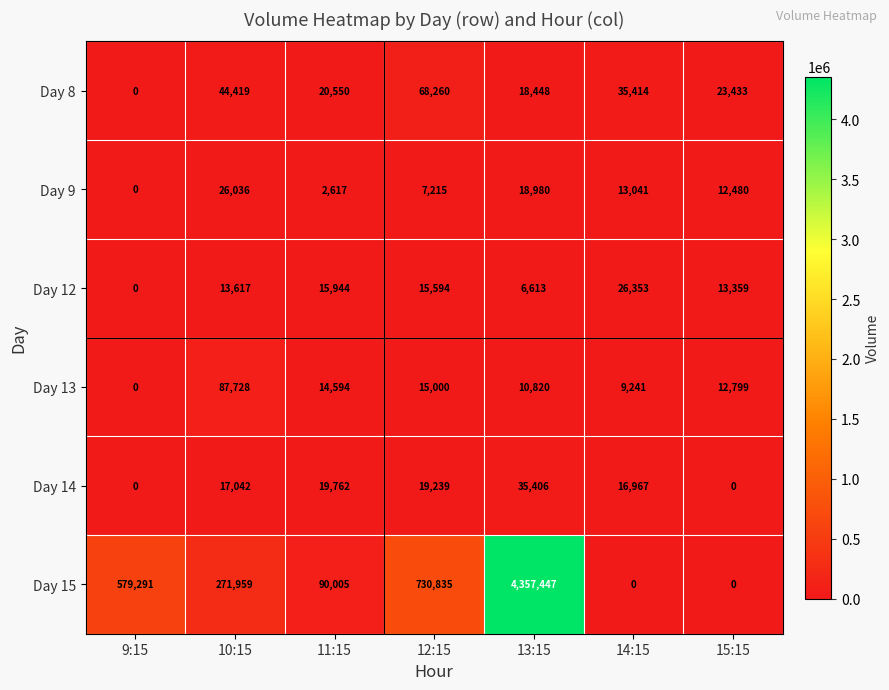

Count the number of data series in this chart.

6